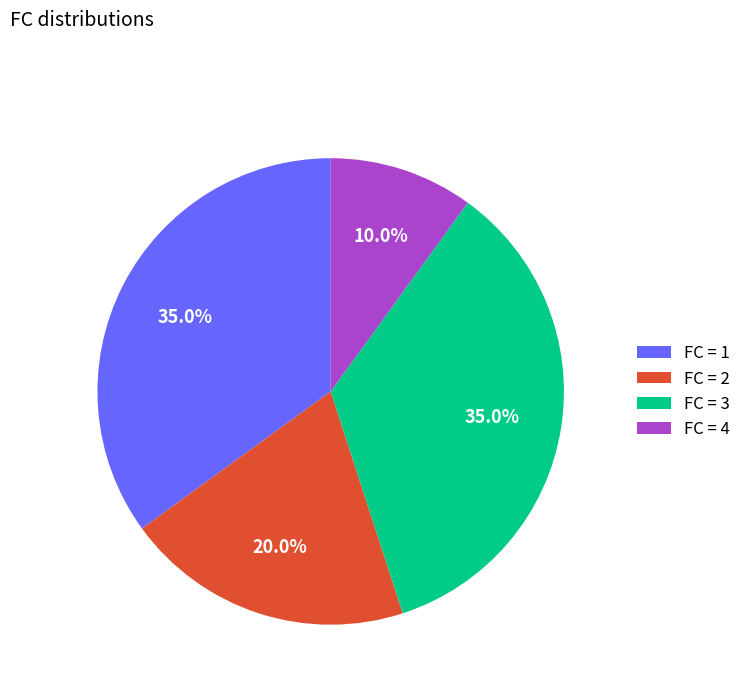

What percentage is NOT represented by FC = 4?

90.0%